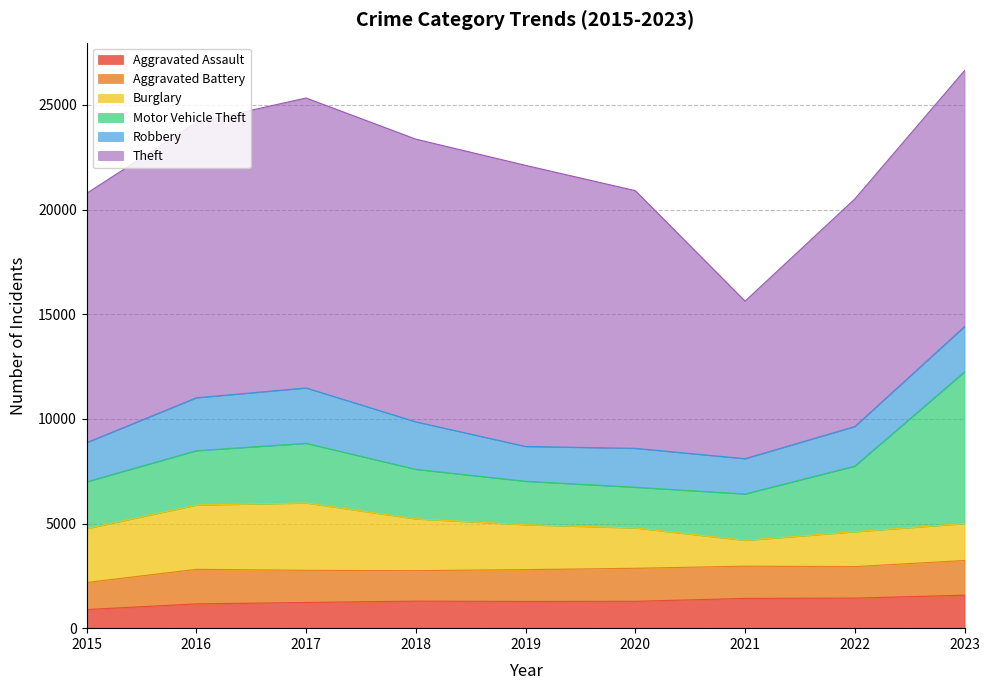

Reading left to right, extract all data points from this chart.

Aggravated Assault: 2015=890	2016=1162	2017=1228	2018=1293	2019=1276	2020=1284	2021=1422	2022=1437	2023=1577
Aggravated Battery: 2015=1292	2016=1649	2017=1536	2018=1456	2019=1521	2020=1577	2021=1541	2022=1505	2023=1656
Burglary: 2015=2575	2016=3072	2017=3218	2018=2472	2019=2145	2020=1927	2021=1231	2022=1666	2023=1766
Motor Vehicle Theft: 2015=2237	2016=2599	2017=2852	2018=2369	2019=2078	2020=1948	2021=2219	2022=3137	2023=7252
Robbery: 2015=1871	2016=2528	2017=2645	2018=2271	2019=1664	2020=1858	2021=1687	2022=1891	2023=2163
Theft: 2015=11910	2016=13154	2017=13855	2018=13506	2019=13430	2020=12312	2021=7527	2022=10874	2023=12232